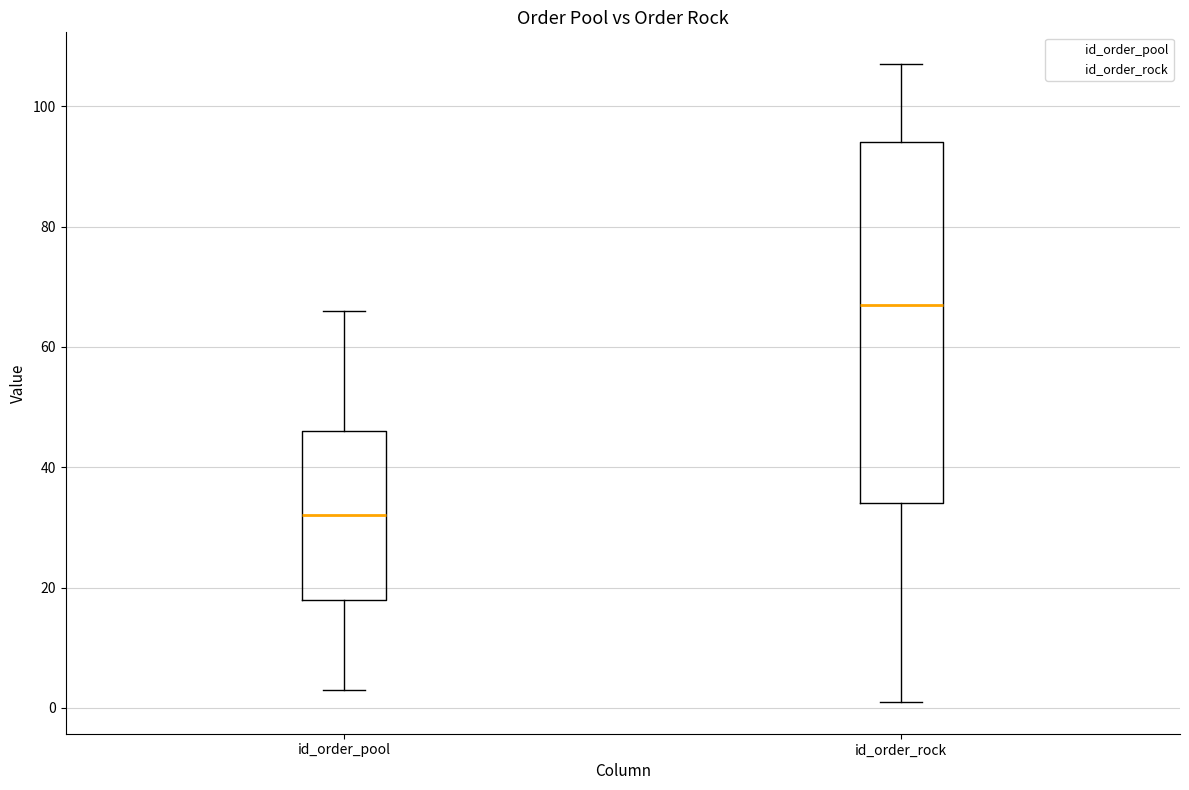

Reading left to right, transcribe this box plot: for each box, give where its median line is, the range the box spans, and where its two whiskers end, as read against the y-axis. The values are not printed on the chart, so give them approximately, as read against the axis.

id_order_pool: median 32, box 18 to 46, whiskers 4 to 66
id_order_rock: median 68, box 34 to 94, whiskers 2 to 108